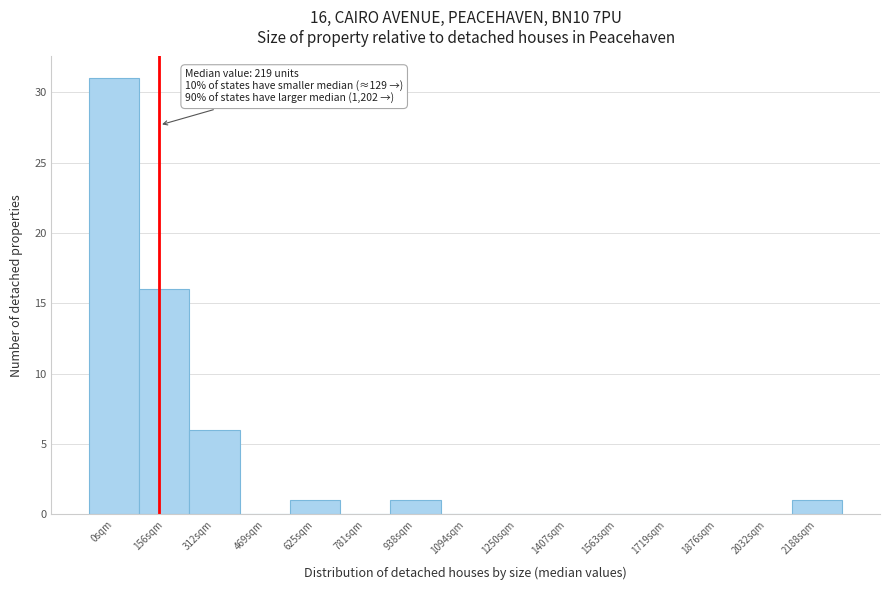

Reading left to right, list all the values displayed in this chart.

0sqm=31	156sqm=16	312sqm=6	469sqm=0	625sqm=1	781sqm=0	938sqm=1	1094sqm=0	1250sqm=0	1407sqm=0	1563sqm=0	1719sqm=0	1876sqm=0	2032sqm=0	2188sqm=1